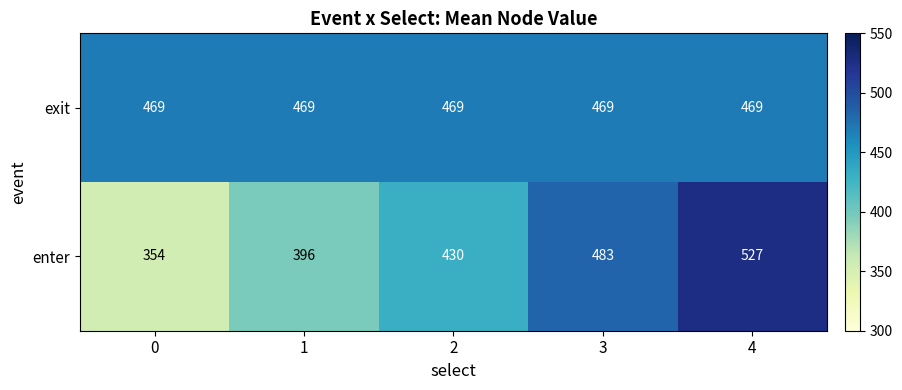

Between 1 and 4, which series saw the biggest shift?

enter